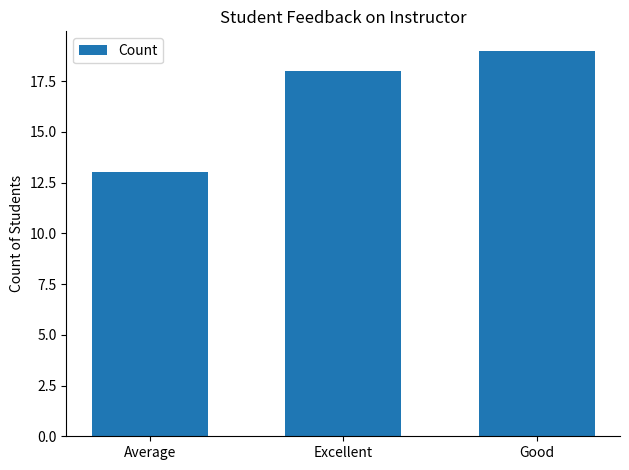

Reading left to right, list all the values displayed in this chart.

Average=13	Excellent=18	Good=19